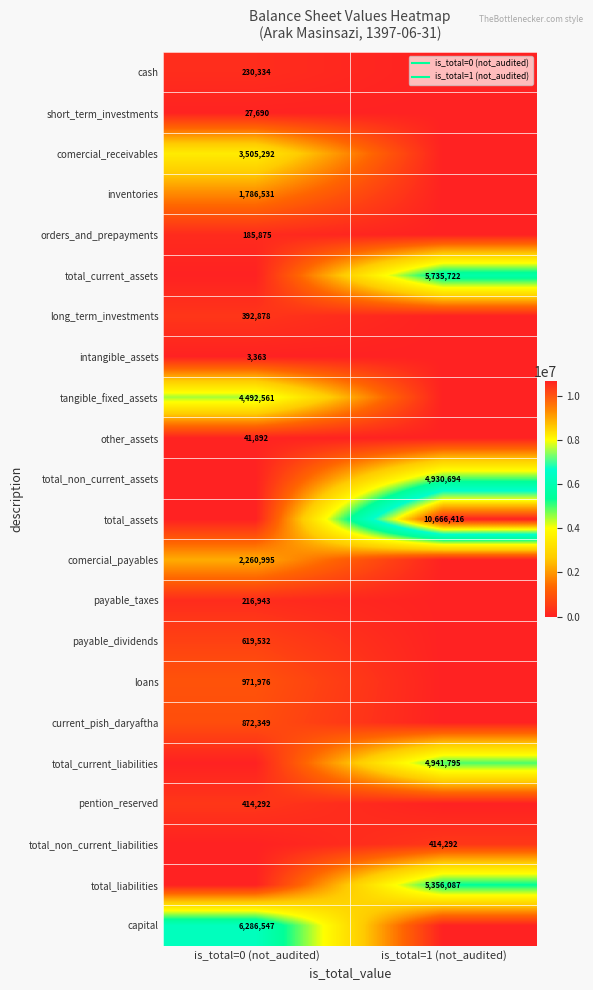

At which label is payable_dividends closest to 309766?

is_total=0 (not_audited)